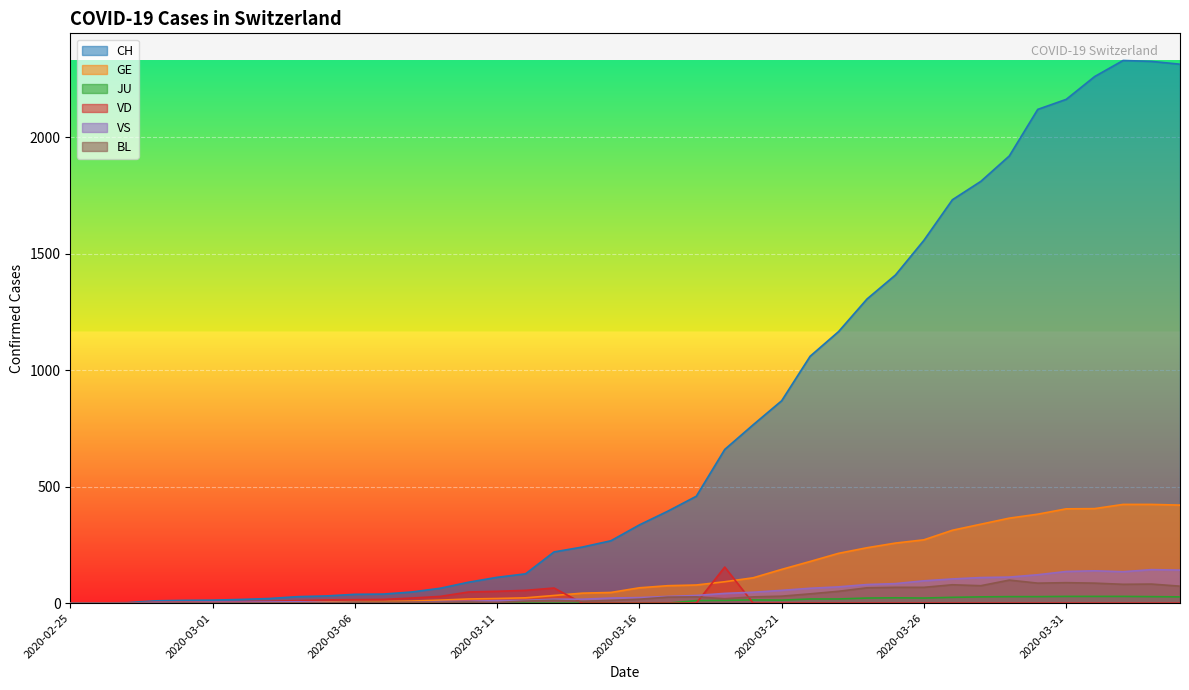

What are all the series names shown in the legend?

CH, GE, JU, VD, VS, BL